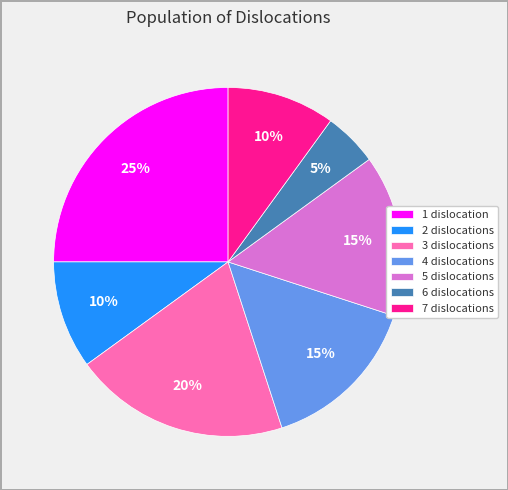

To the nearest percent, what is the difference between the largest and smallest slice percentages?

20%